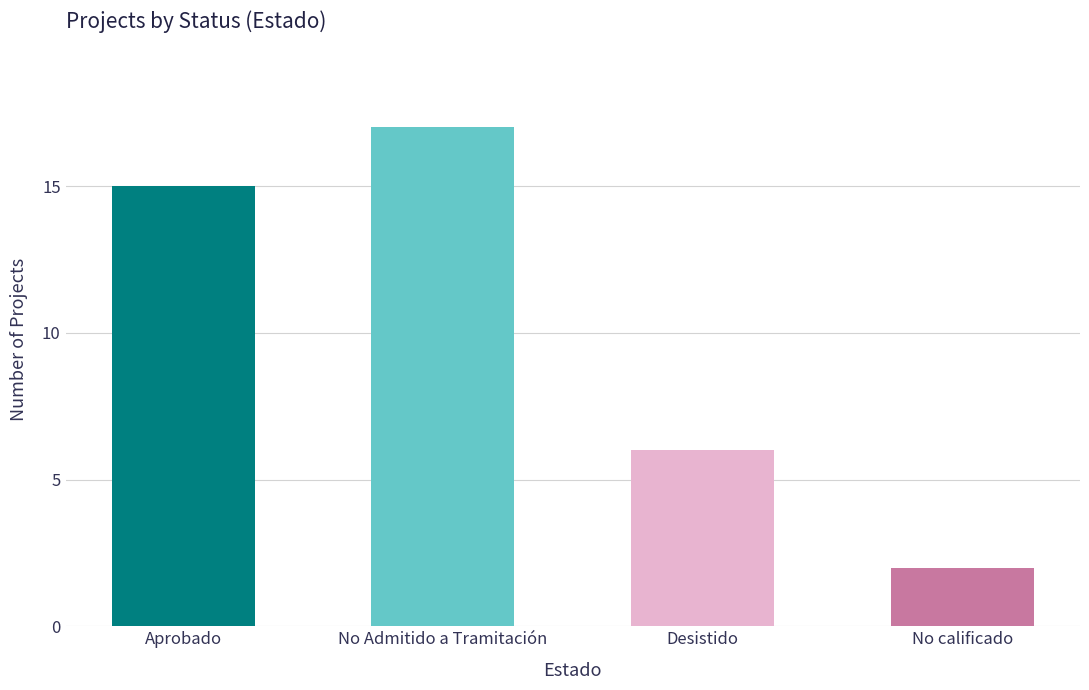

How many distinct data groups are displayed?

1